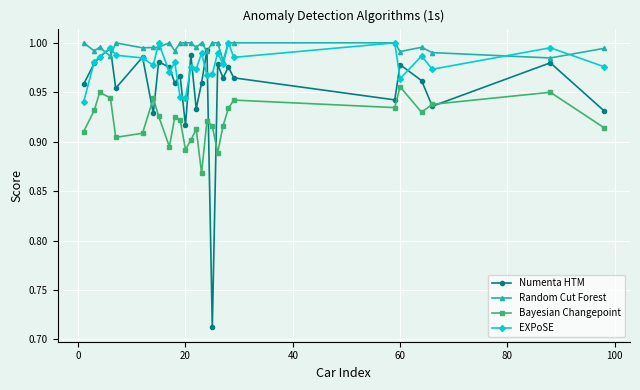

At how many categories does at least one series exceed 0?

27